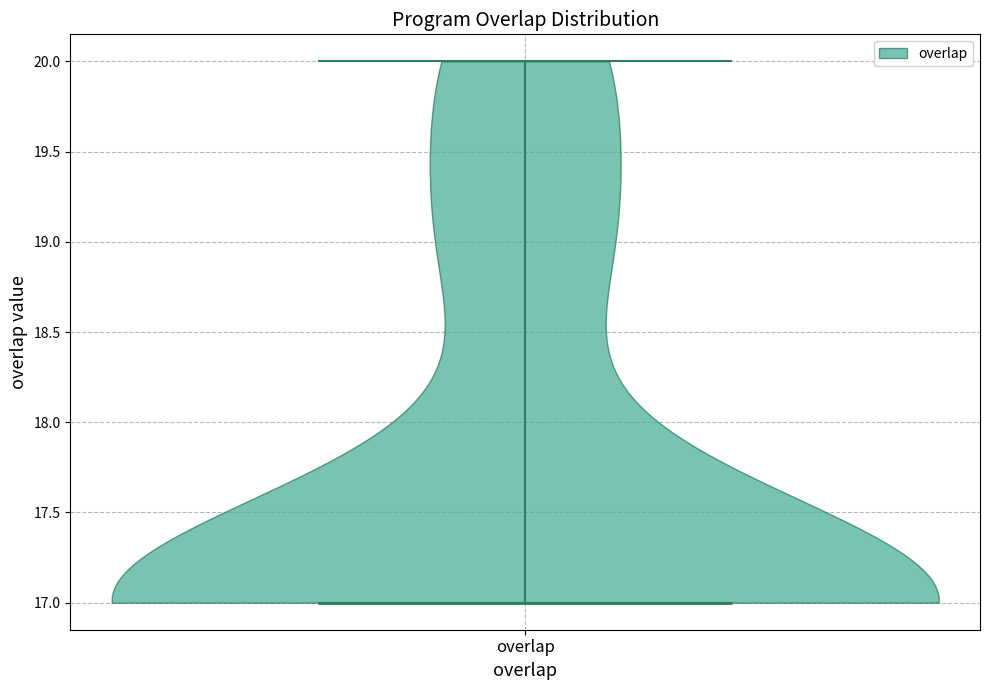

Read this violin plot against the y-axis: where its median line is, and the lowest and highest points the violin reaches. The values are not printed on the chart, so give them approximately, as read against the axis.

median line 17, lowest point 17, highest point 20